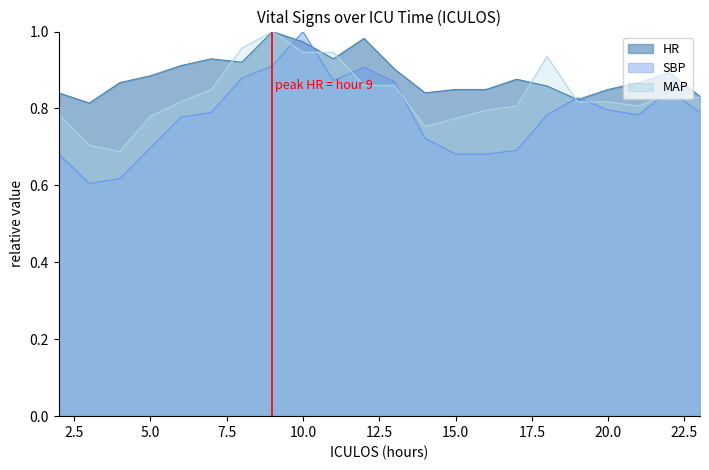

What is the difference between the highest and lowest values at 3?

0.2